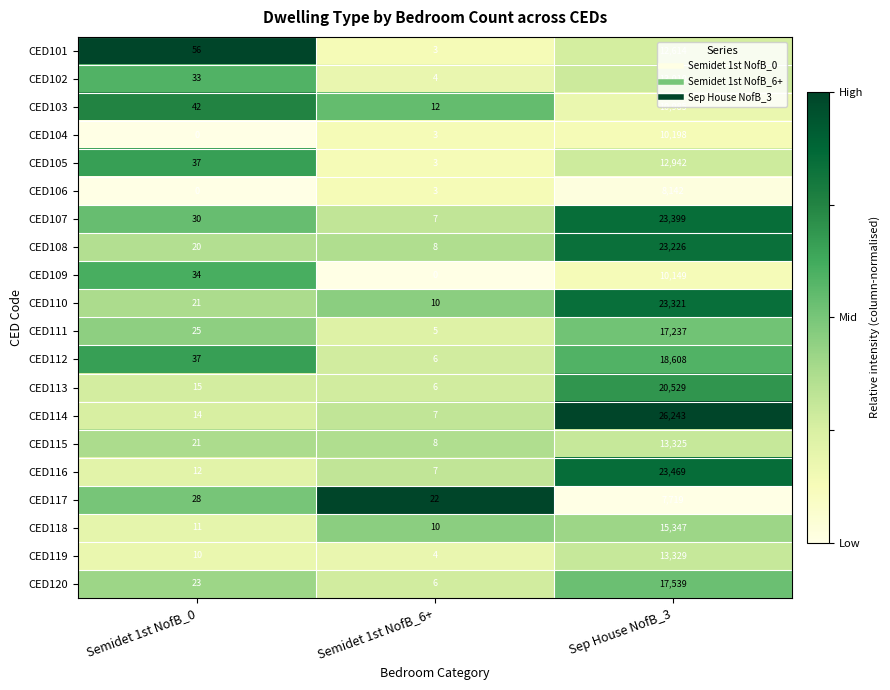

What is the approximate value of CED115 at Semidet 1st NofB_0?

21